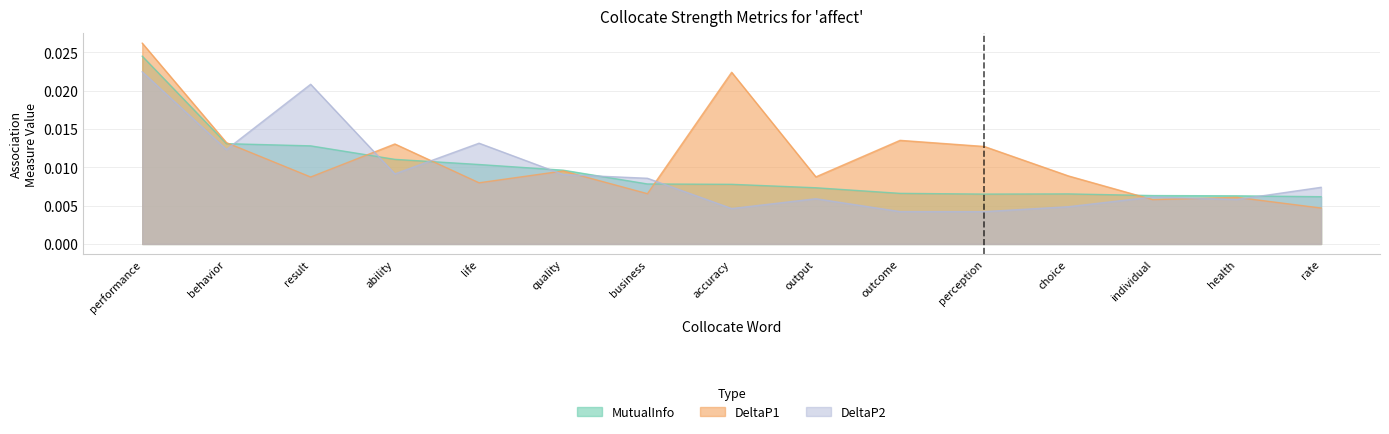

Does the chart display data point markers on the line(s)?

No